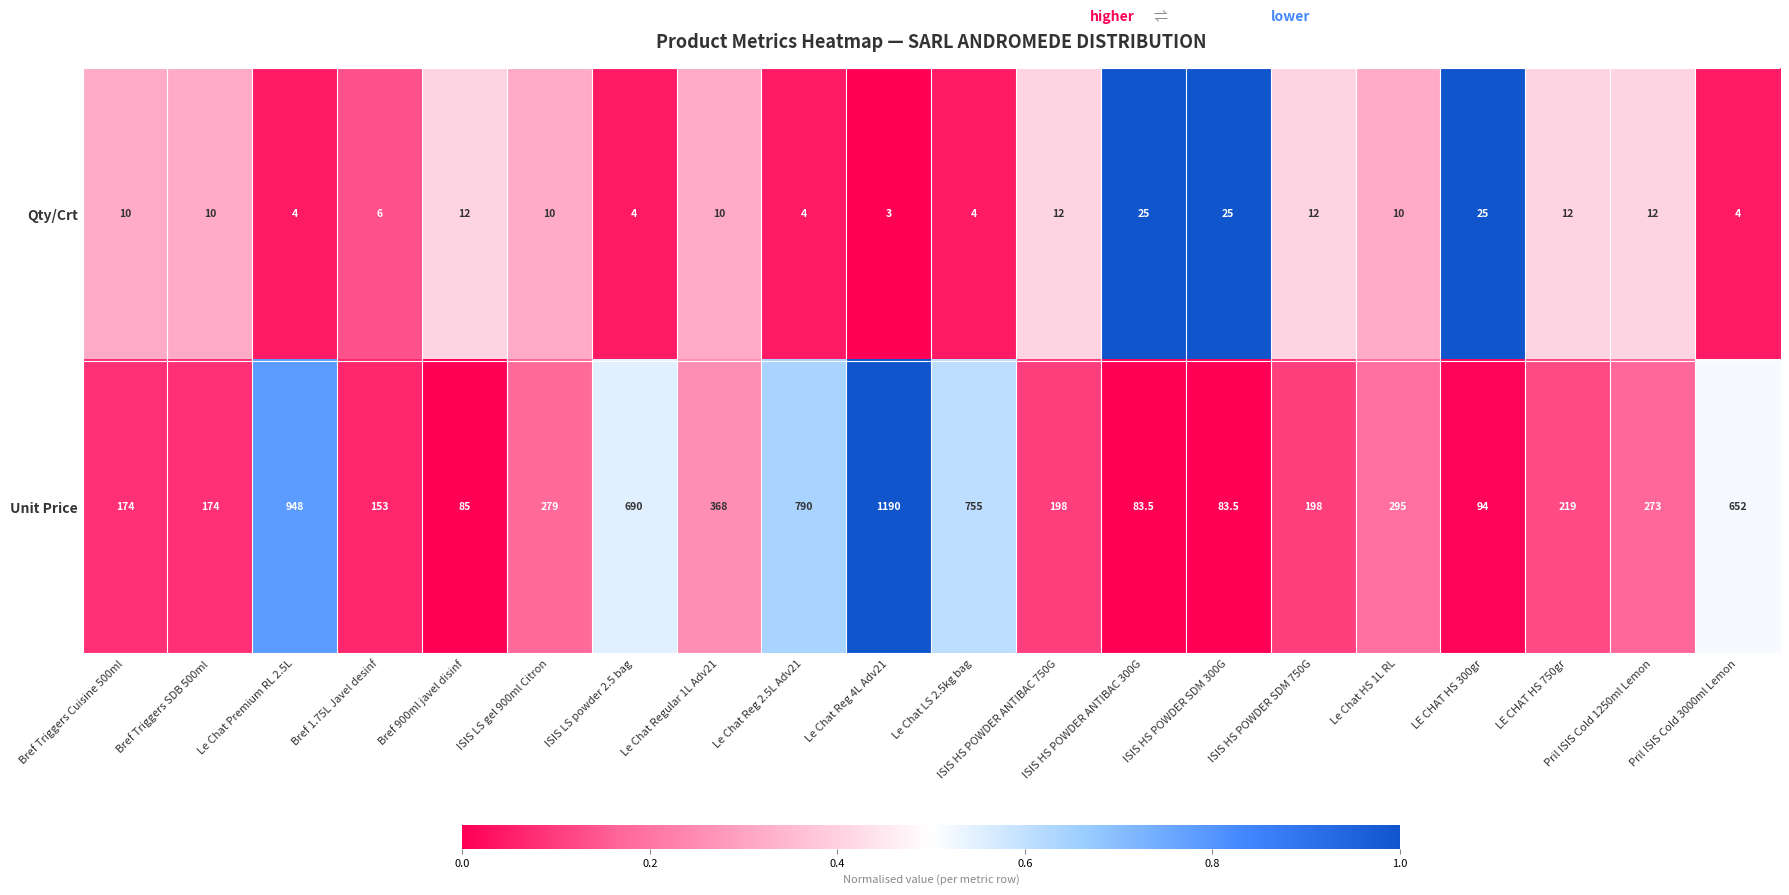

What is the sum of all Qty/Crt values?

214.0